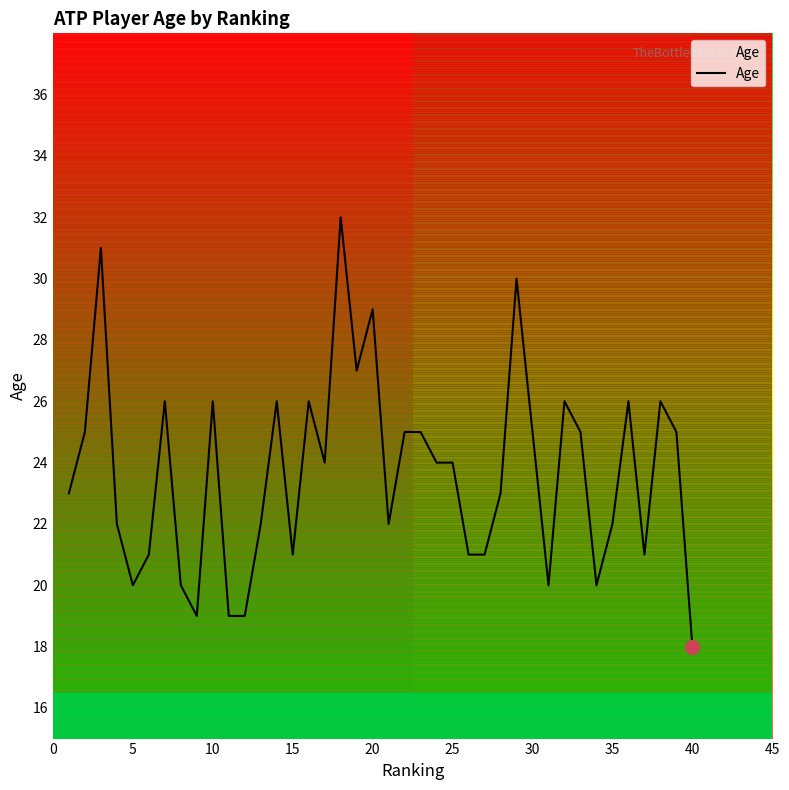

What is the maximum value shown in the chart?

32